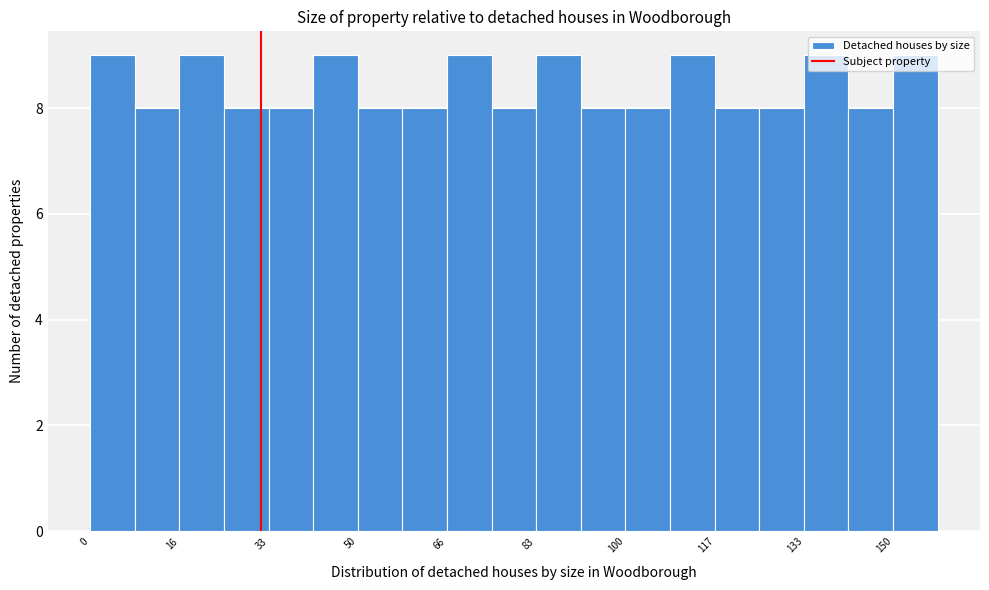

What is the height of the bar covering 16 to 26 on the x-axis? Neither the bar edges nor the heights are printed on the chart, so give them approximately, as read against the axes.

9